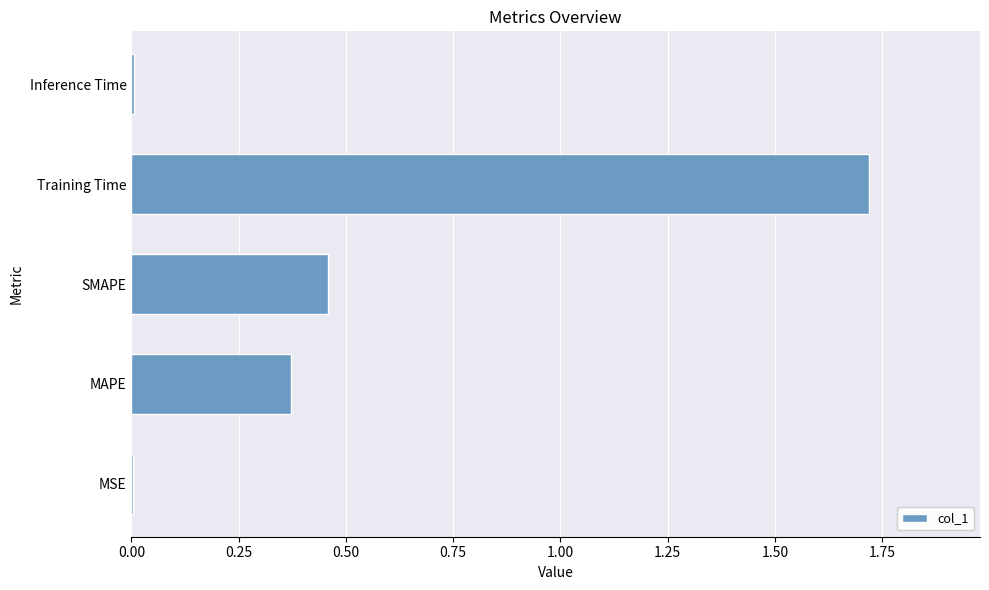

Which label corresponds to the largest value in the chart?

Training Time